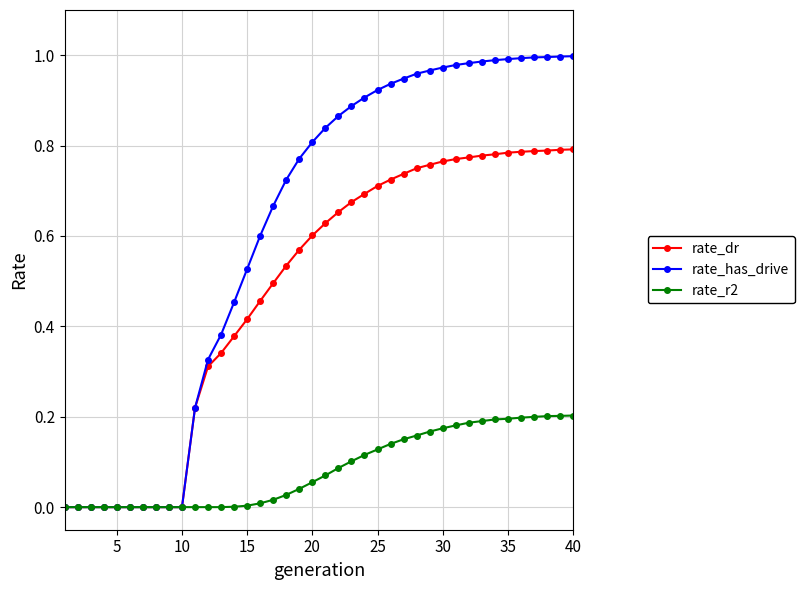

Does the chart have visible grid lines?

Yes